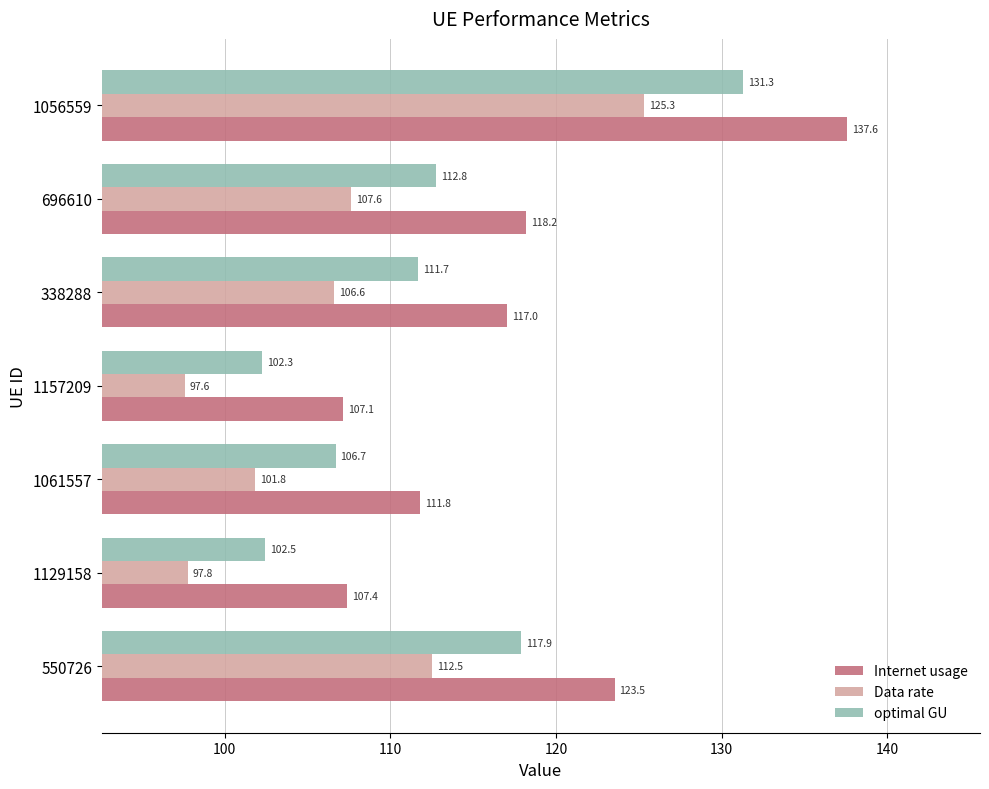

What is the sum of the optimal GU values at 1129158 and 1061557?

209.2